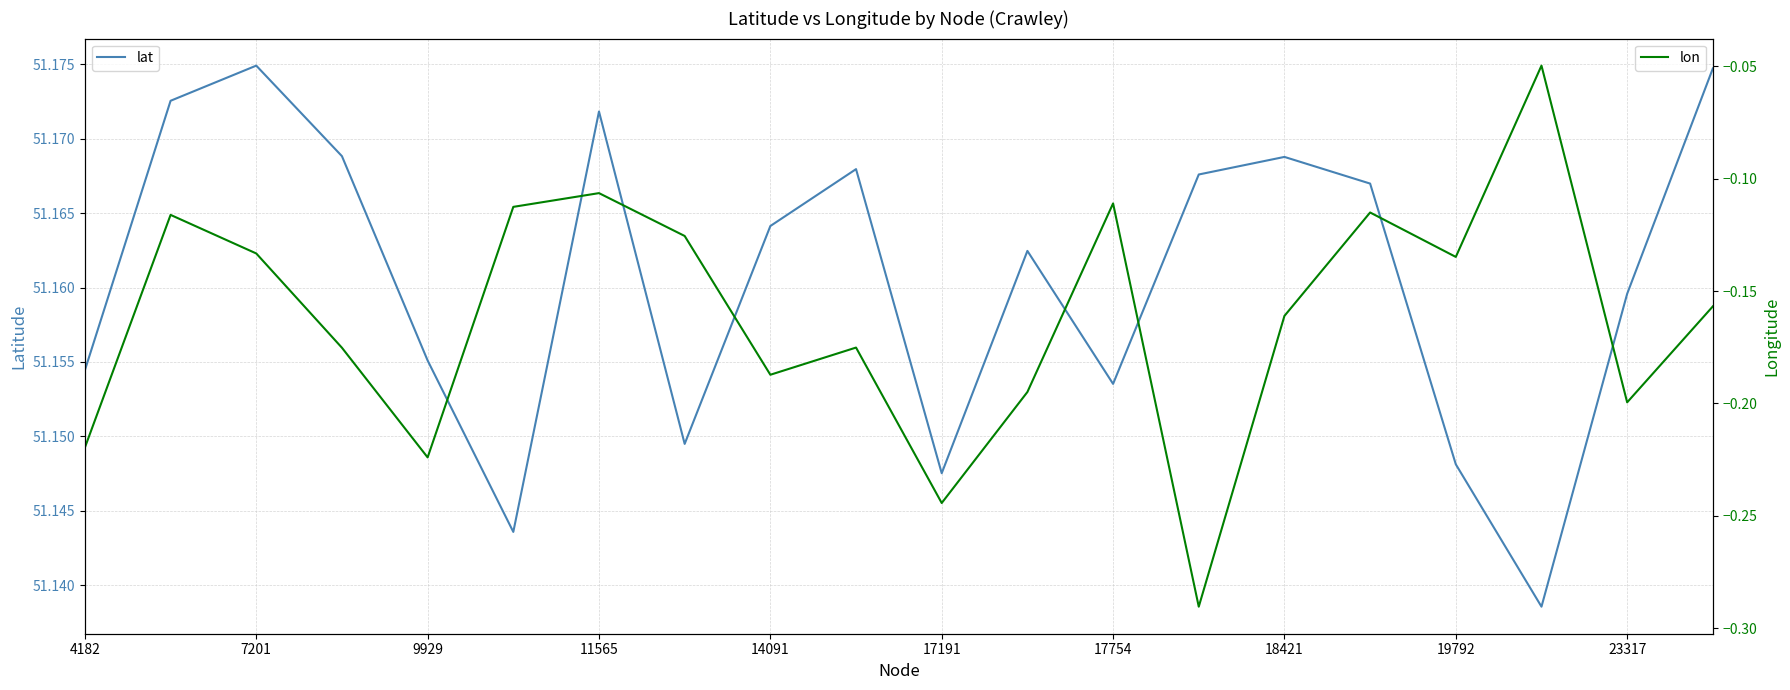

Which label corresponds to the smallest value in the chart?

13